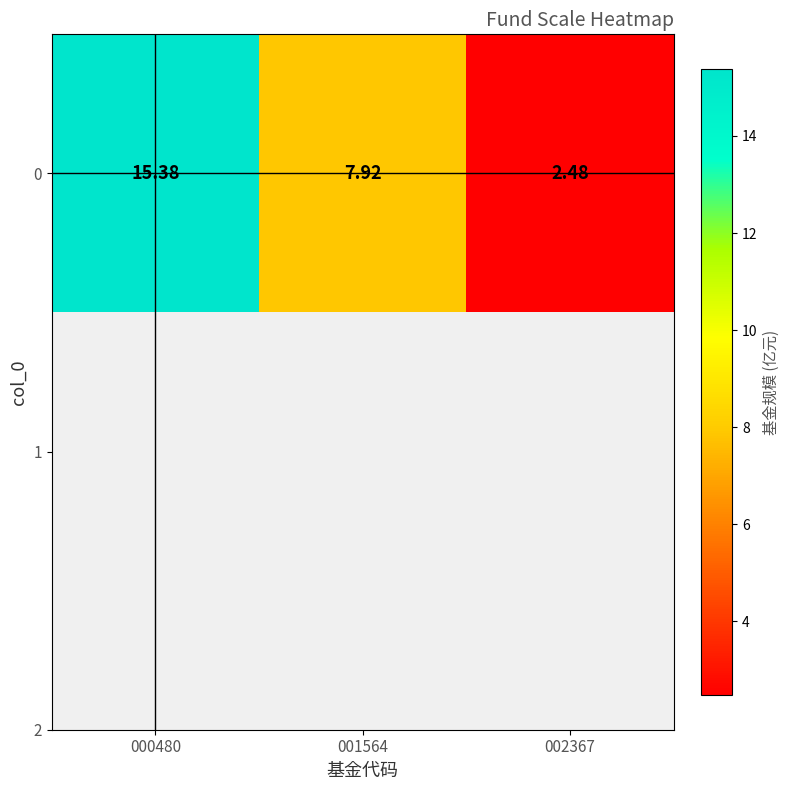

List the labels in order of value, smallest first.

002367, 001564, 000480